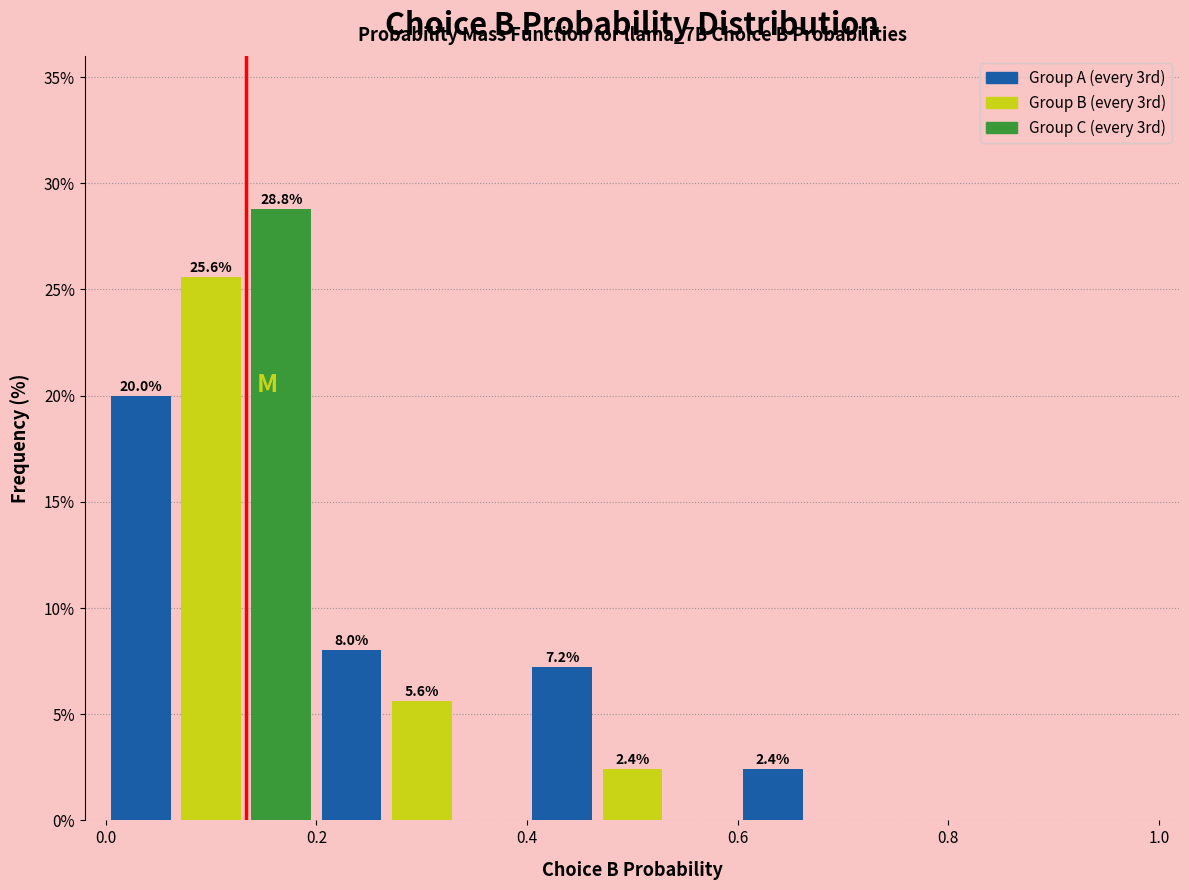

Around what value on the x-axis is the tallest bar? Give the approximate position of its centre, as read against the axis.

0.16